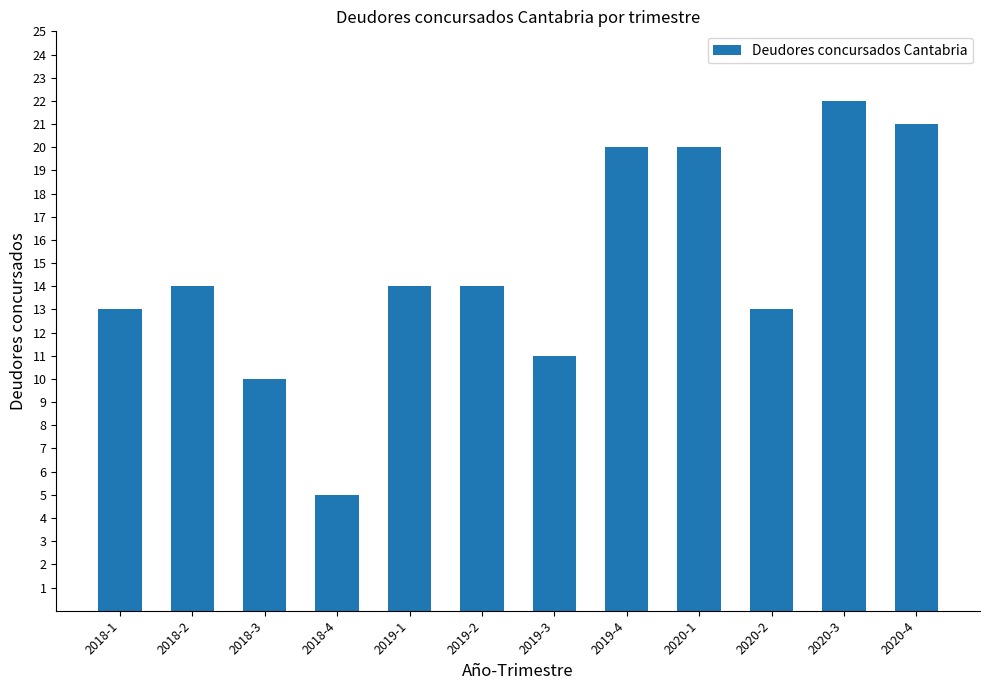

Is it true that the value at 2020-1 is 20?

True